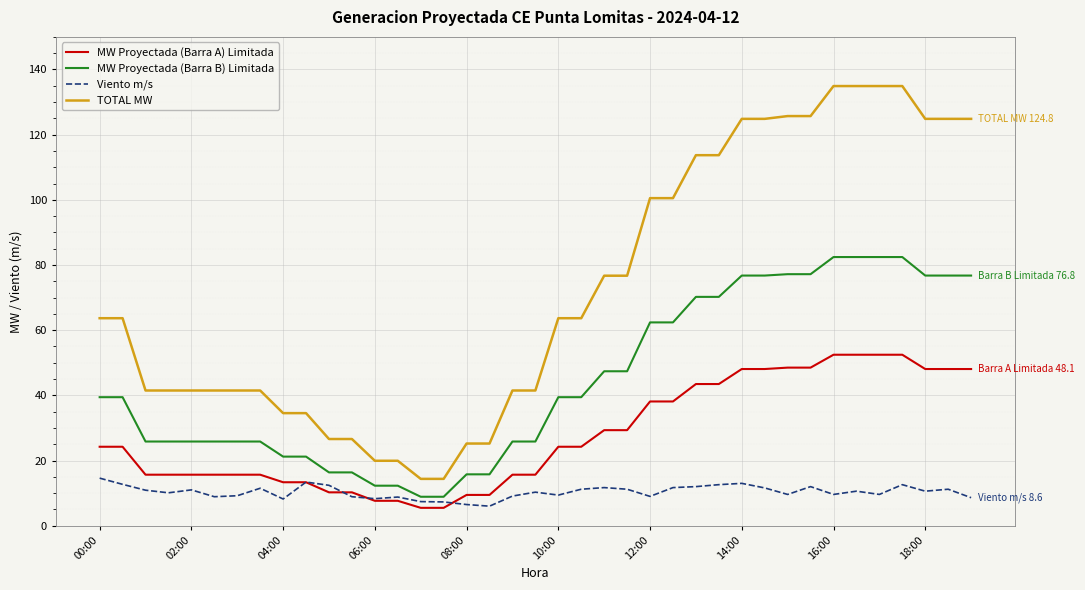

True or false: TOTAL MW and MW Proyectada (Barra A) Limitada cross at least once.

False